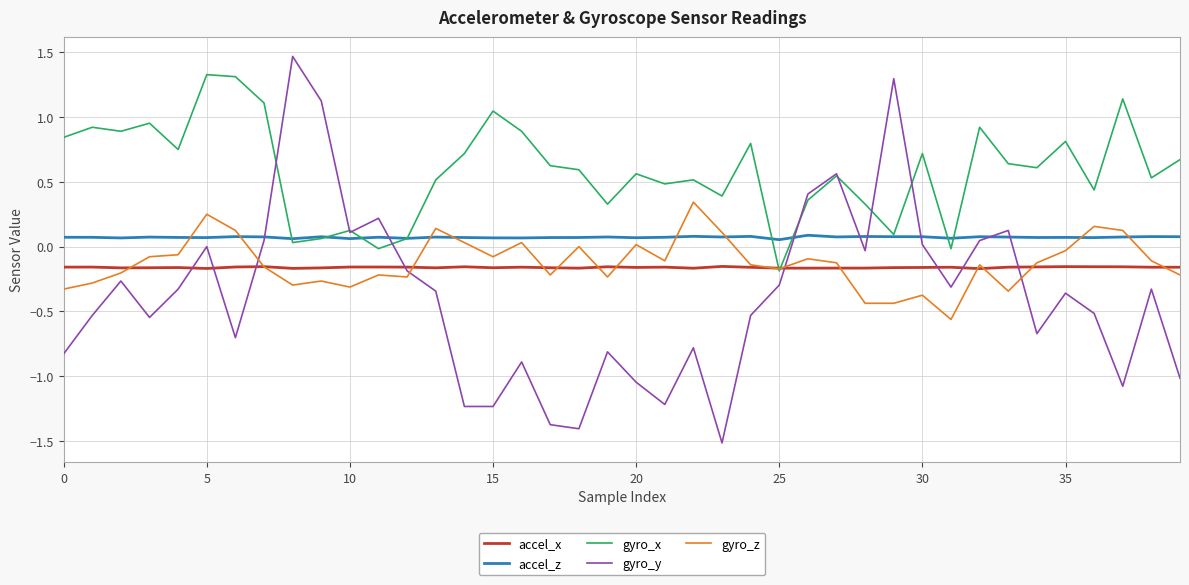

True or false: accel_x and accel_z cross at least once.

False